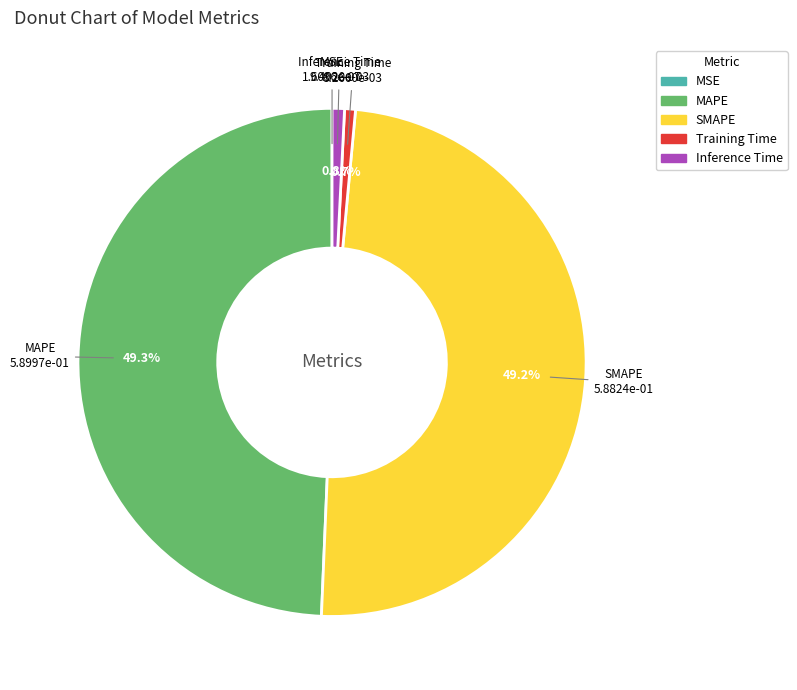

Is there a majority slice in this chart?

No